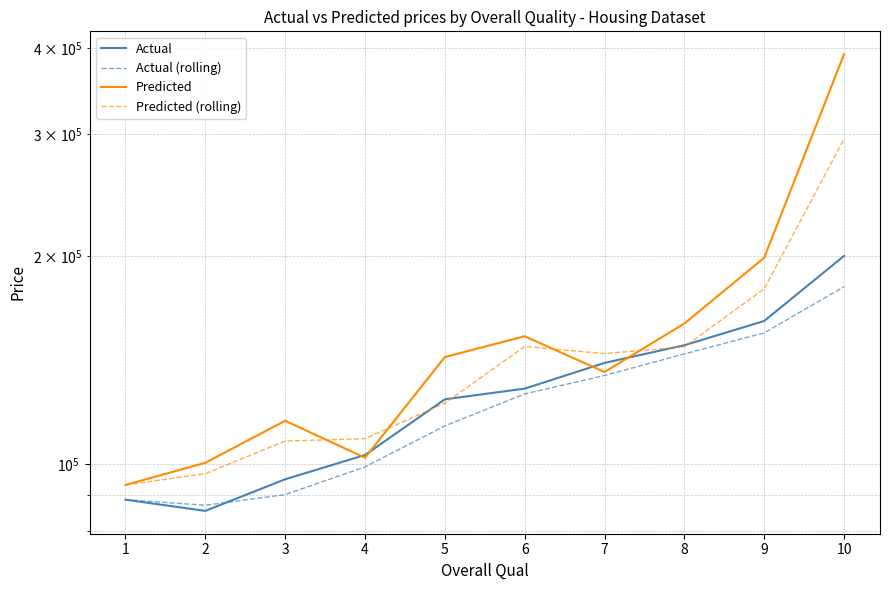

Reading left to right, extract all data points from this chart.

Actual: 88750.0	85500.0	95000.0	103000.0	124000.0	128500.0	140000.0	148500.0	161000.0	200000.0
Actual (rolling): 88750.0	87125.0	90250.0	99000.0	113500.0	126250.0	134250.0	144250.0	154750.0	180500.0
Predicted: 93214.0	100361.0	115450.0	102066.0	142759.0	153023.0	135825.0	159639.0	198789.0	391721.0
Predicted (rolling): 93214.0	96787.5	107905.5	108758.0	122412.5	147891.0	144424.0	147732.0	179214.0	295255.0